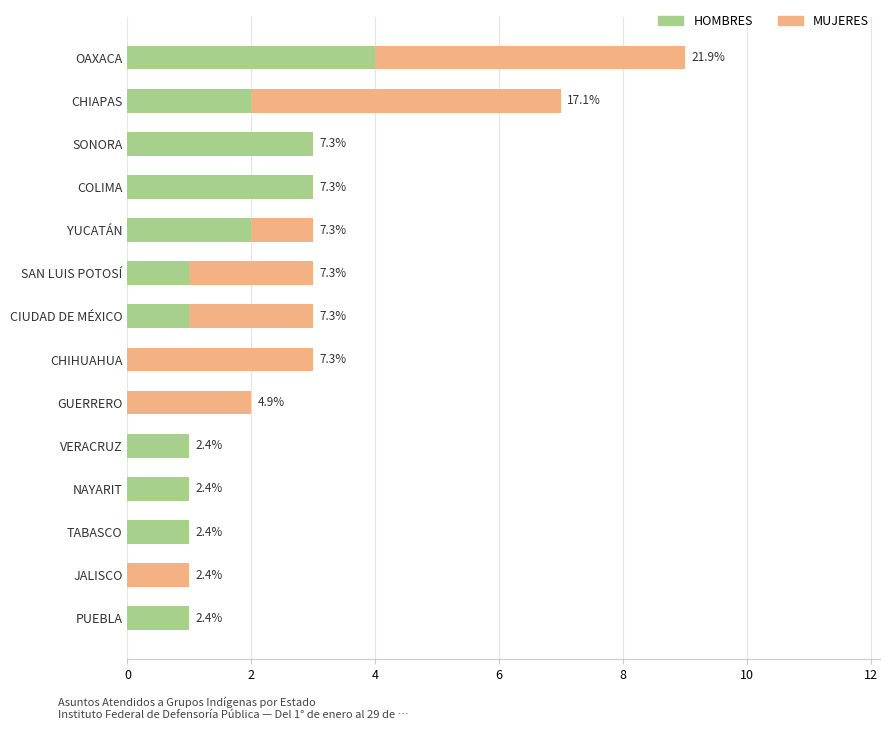

What are all the series names shown in the legend?

HOMBRES, MUJERES